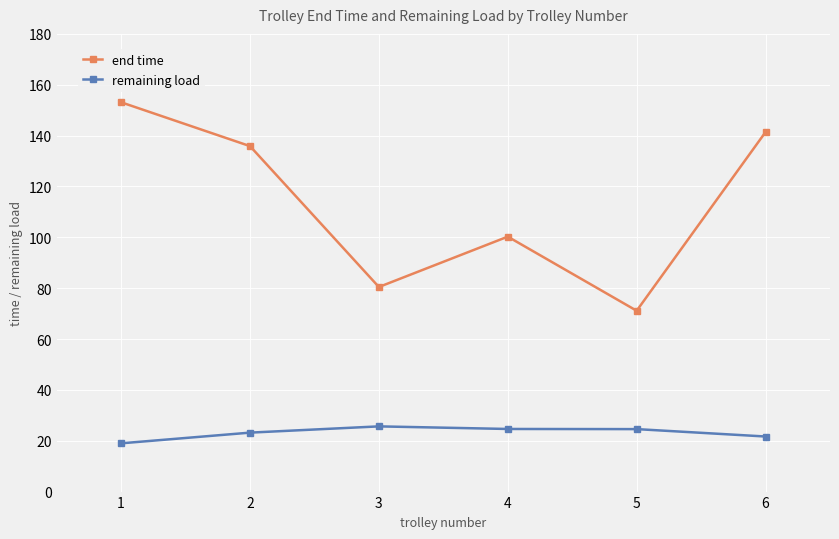

How many values in the end time series are below 135?

3